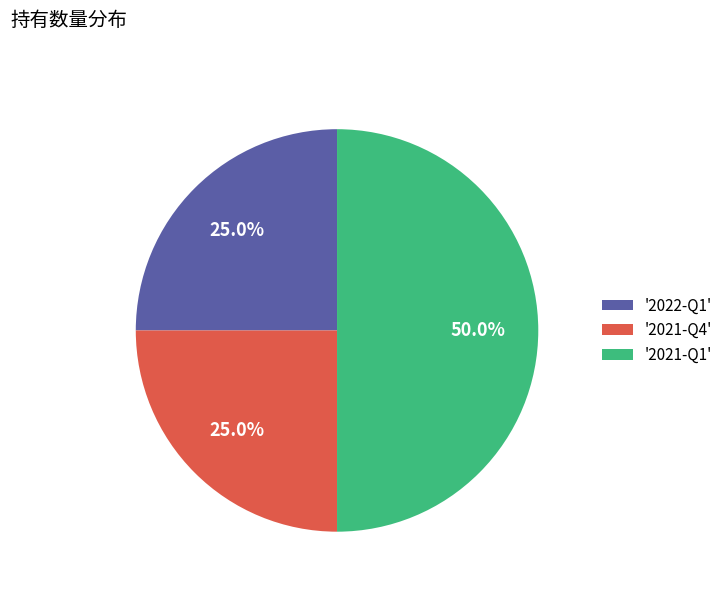

What is the ratio of the value at '2021-Q4' to the value at '2021-Q1'?

0.5